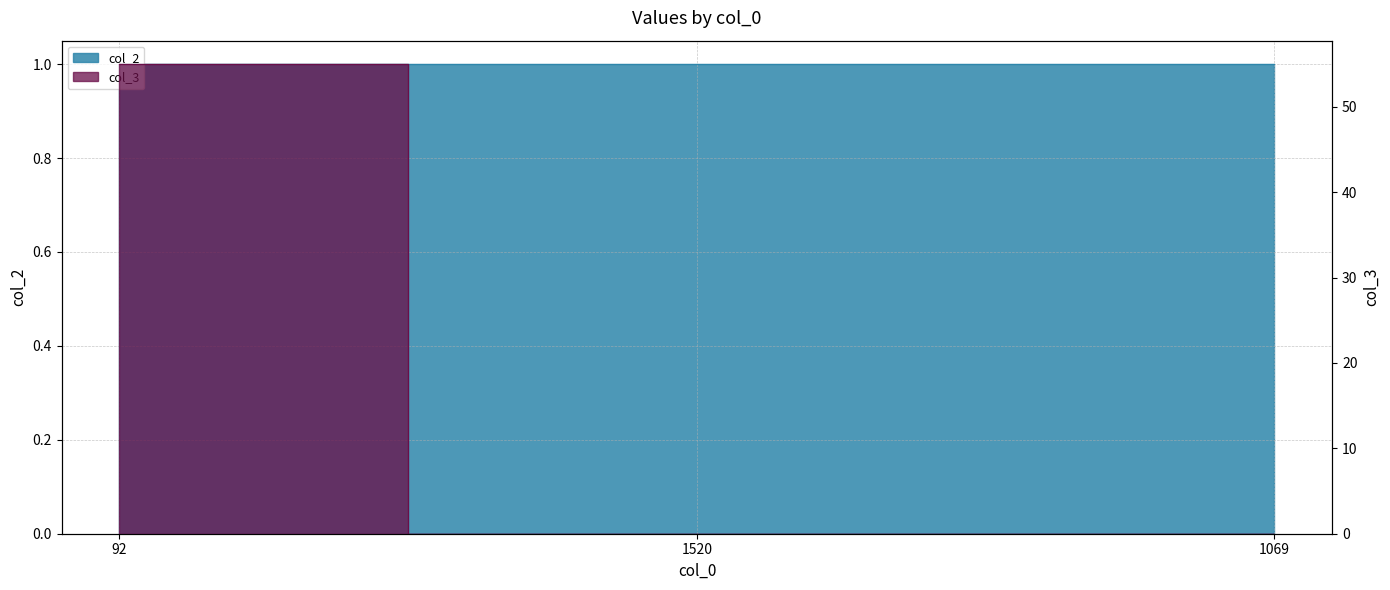

Reading left to right, extract all data points from this chart.

55	0	0